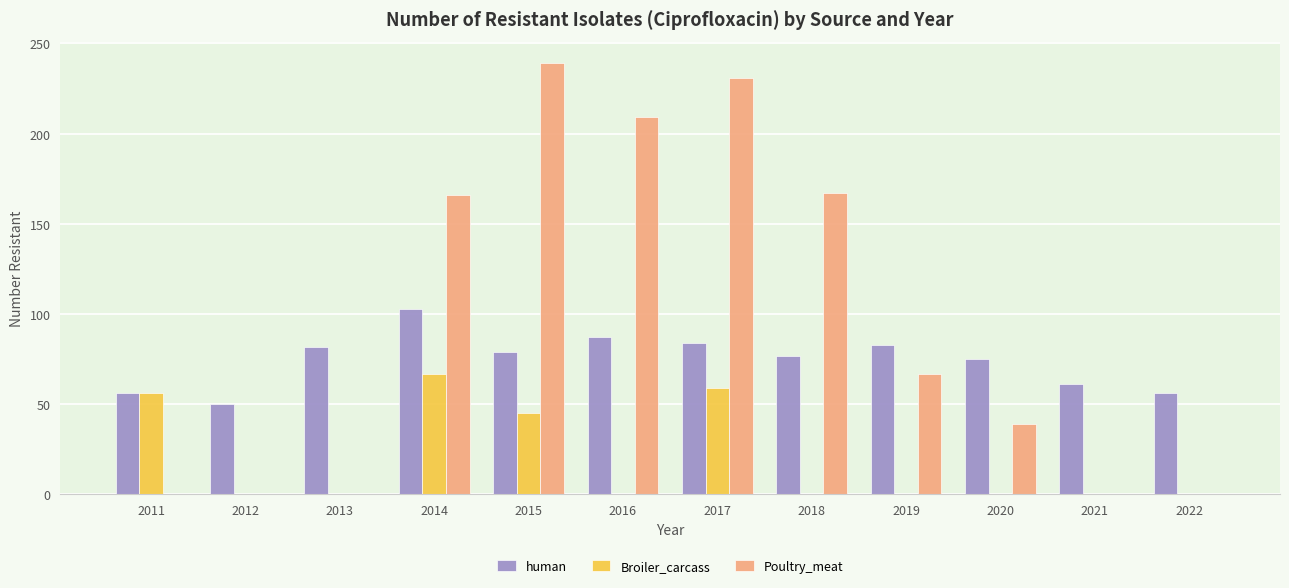

What are all the series names shown in the legend?

human, Broiler_carcass, Poultry_meat